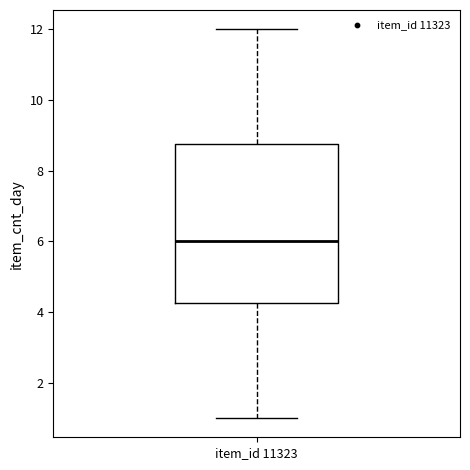

Where is the lower edge of the box for item_id 11323 on the y-axis? The values are not printed on the chart, so give them approximately, as read against the axis.

4.2